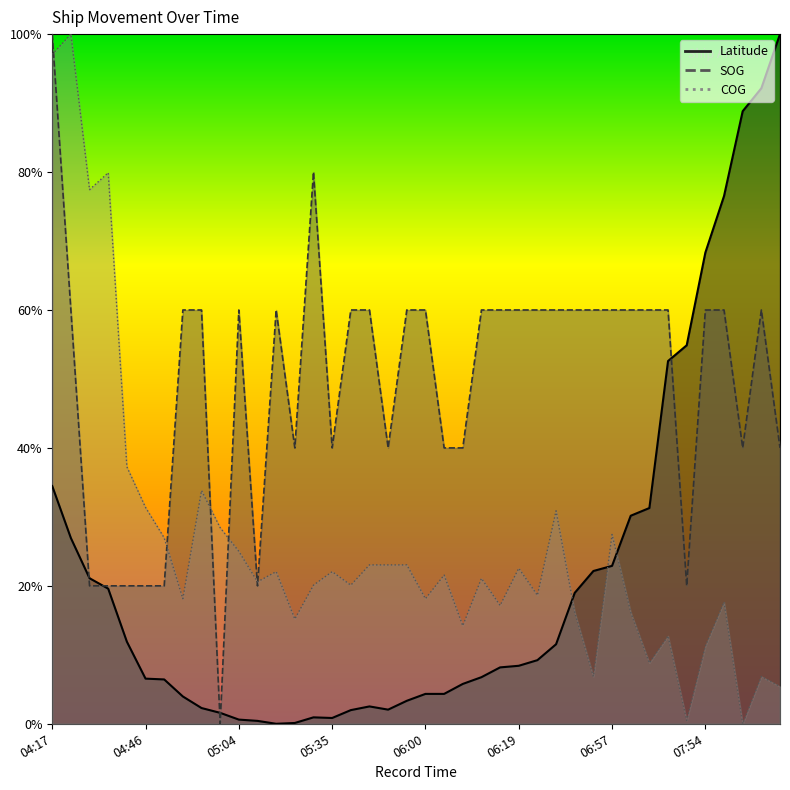

Rank the categories by SOG value from lowest to highest.

05:02, 04:26, 04:28, 04:37, 04:46, 04:48, 05:08, 07:41, 05:22, 05:35, 05:50, 06:02, 06:06, 08:14, 08:25, 04:20, 04:55, 04:57, 05:04, 05:15, 05:44, 05:48, 05:57, 06:00, 06:11, 06:17, 06:19, 06:21, 06:28, 06:46, 06:53, 06:57, 07:10, 07:12, 07:39, 07:54, 08:03, 08:18, 05:31, 04:17